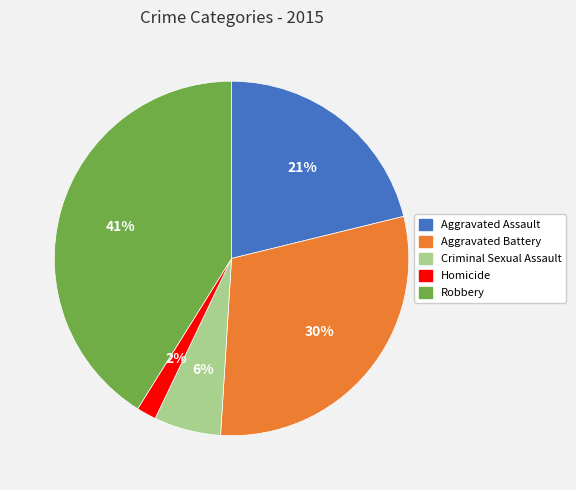

Is there any slice that represents more than half of the pie?

No